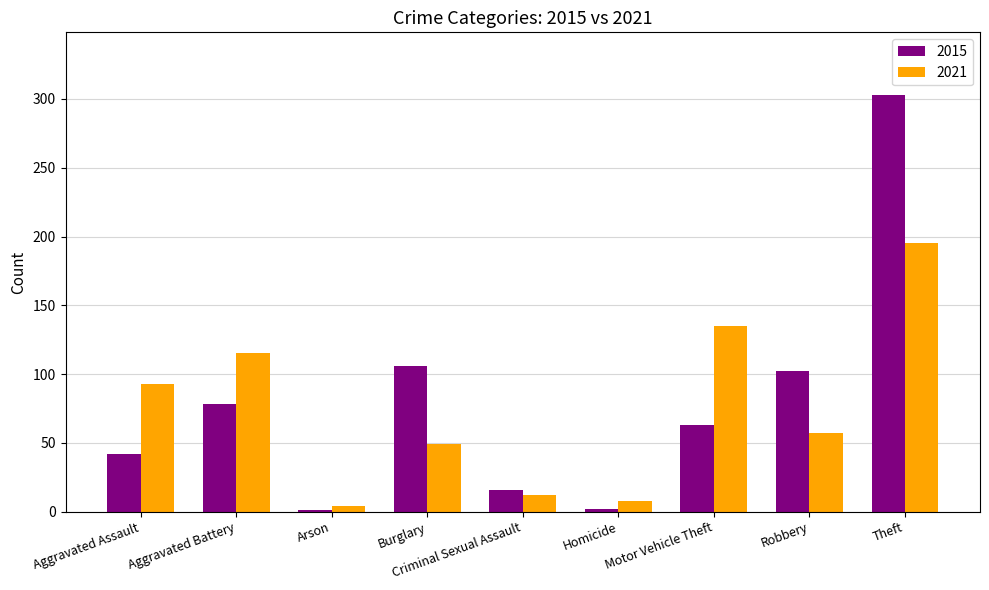

What is the sum of the 2021 values at Burglary and Aggravated Assault?

142